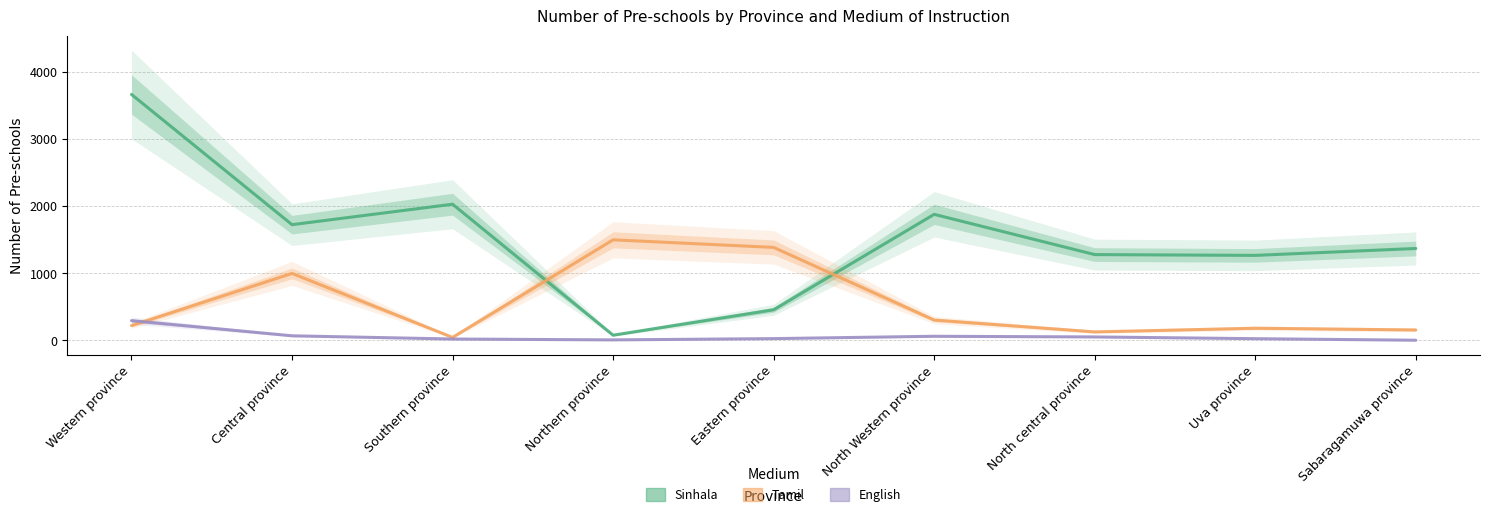

Where do Tamil and Sinhala first cross each other?

Southern province and Northern province